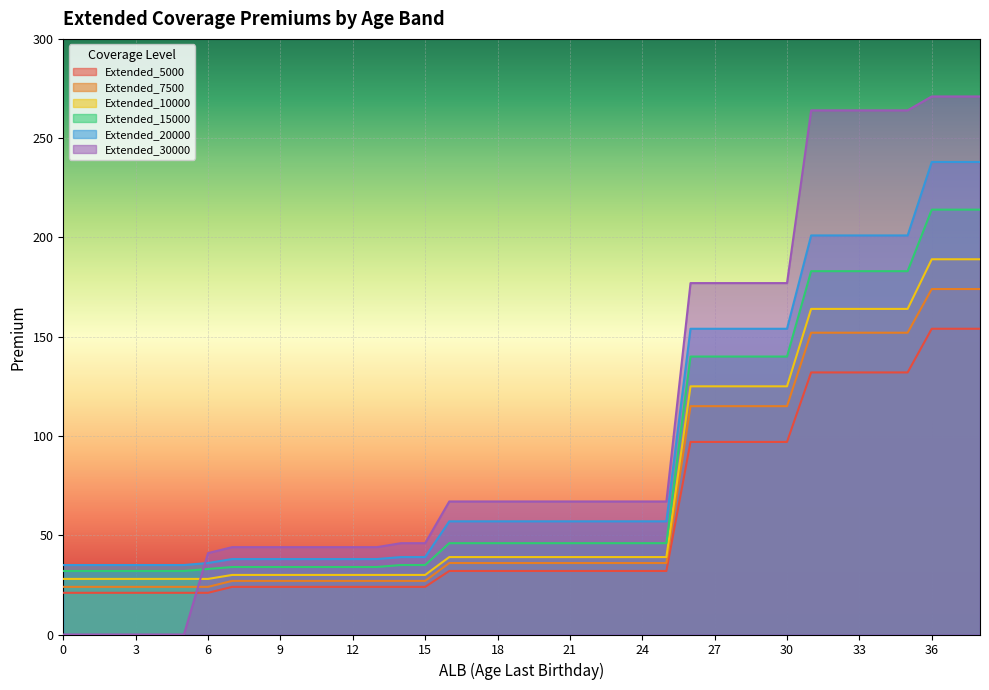

Does the chart display data point markers on the line(s)?

No